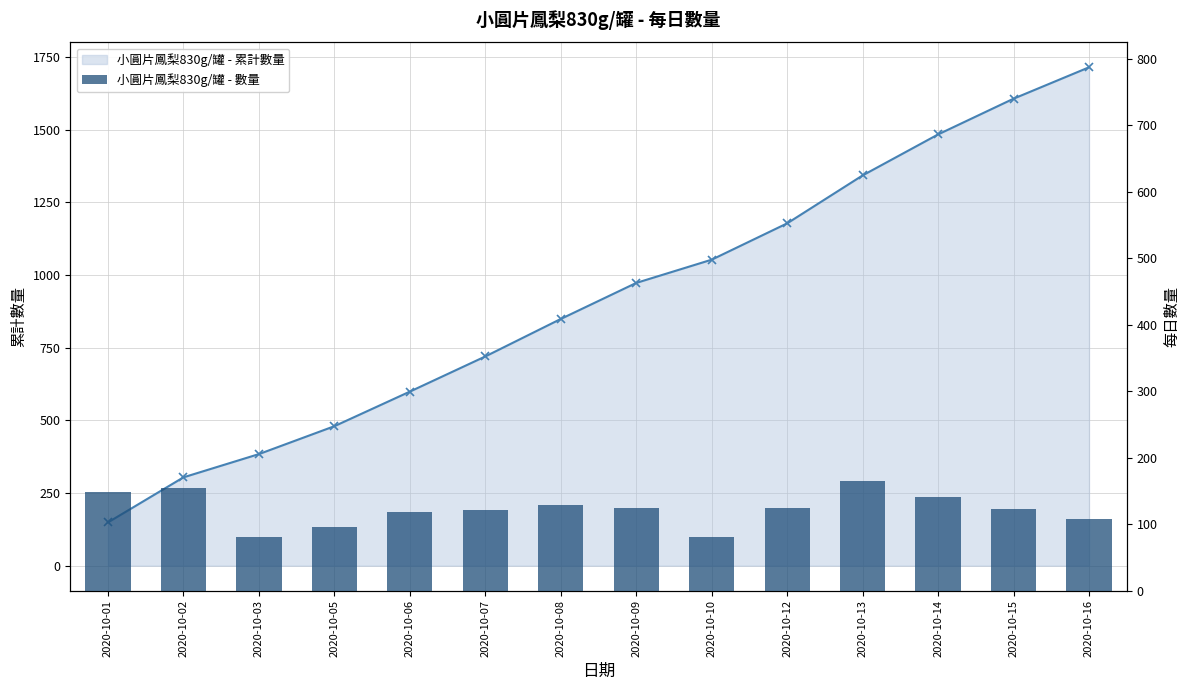

What is the sum of all values?

1715